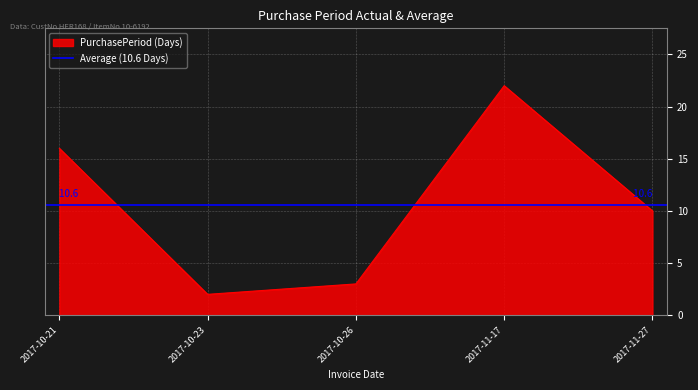

How many values are below 10?

2